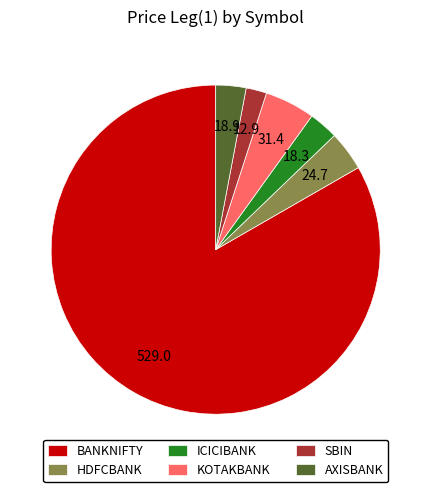

Which slice is the smallest?

SBIN